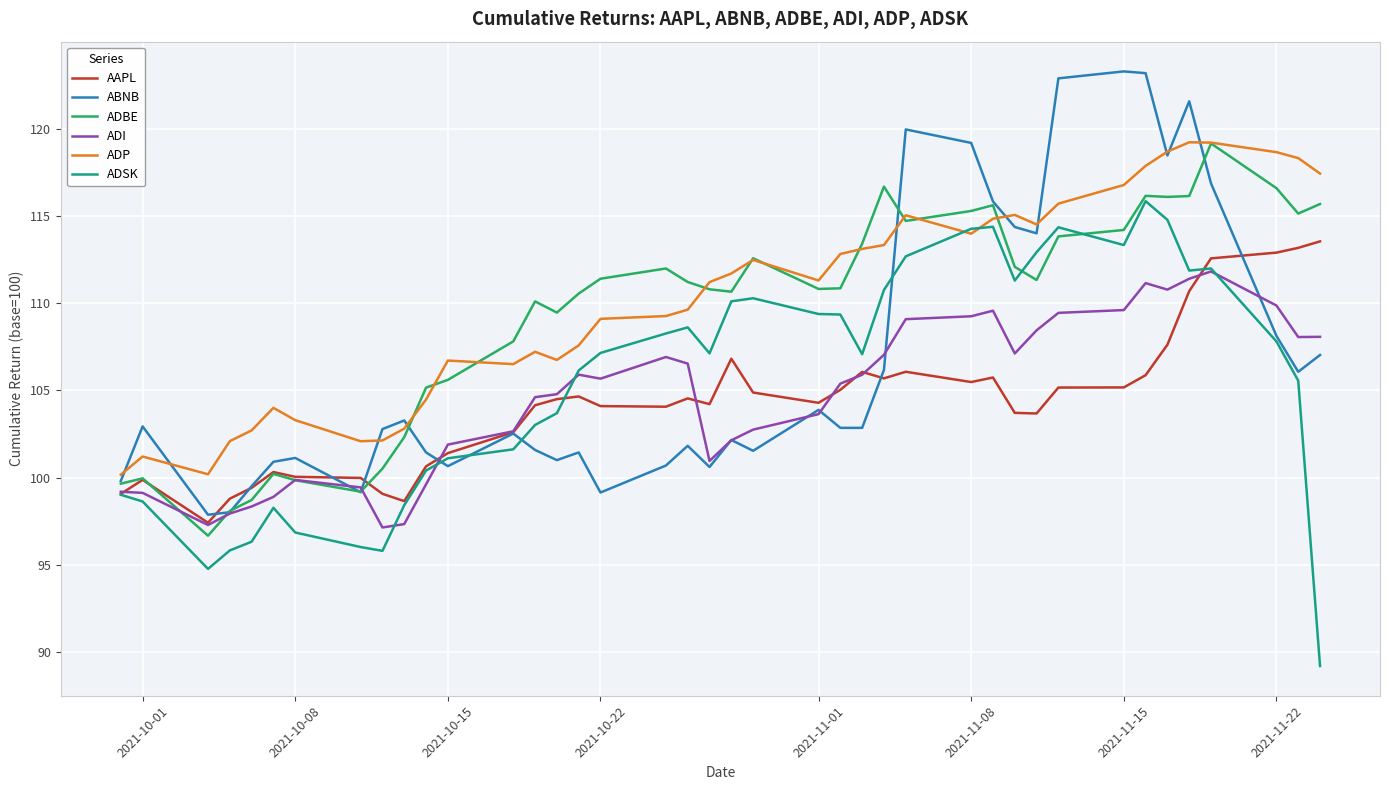

True or false: AAPL and ADP cross at least once.

False